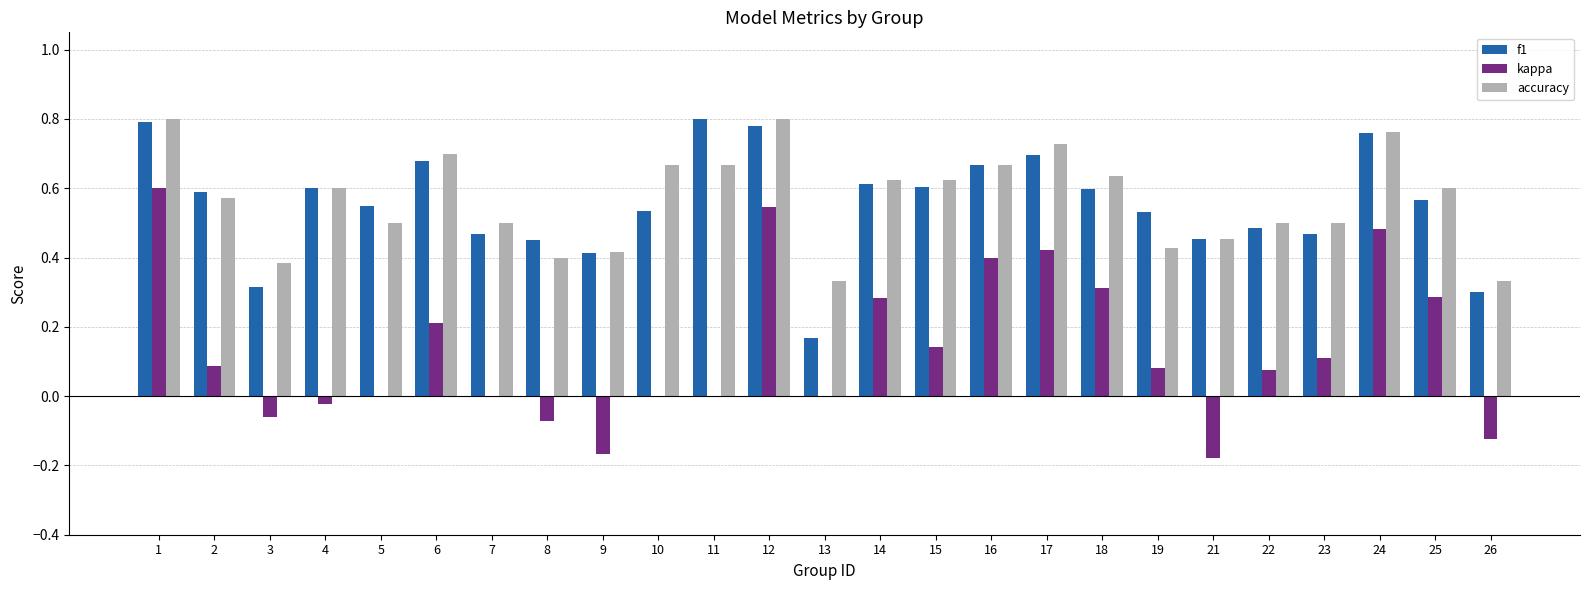

Between 3 and 23, which series saw the biggest shift?

kappa